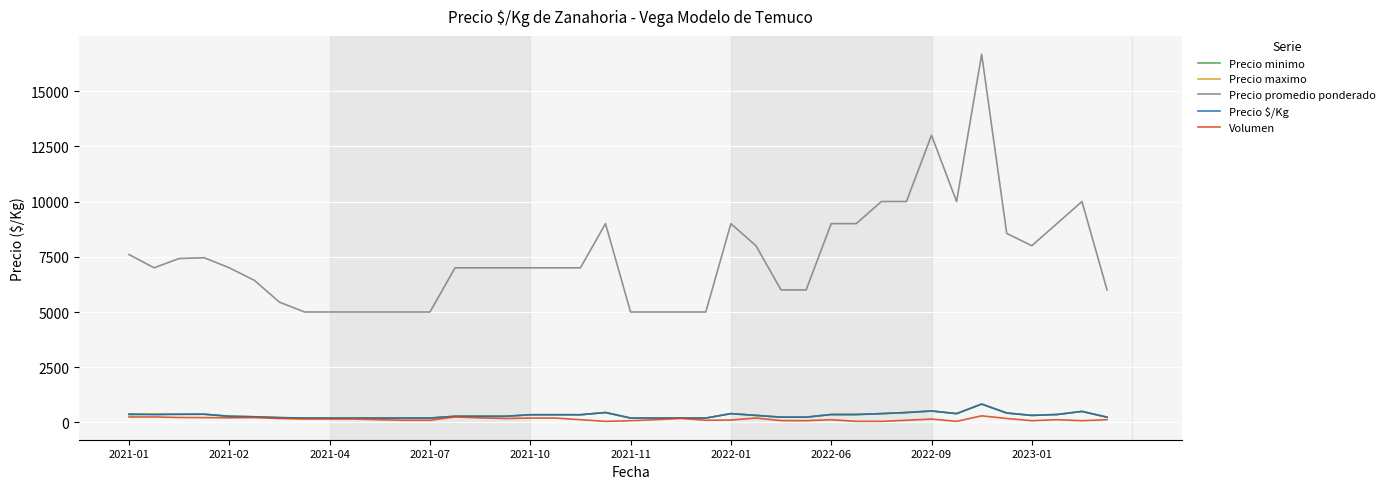

Which series has the largest total across all categories?

Precio promedio ponderado